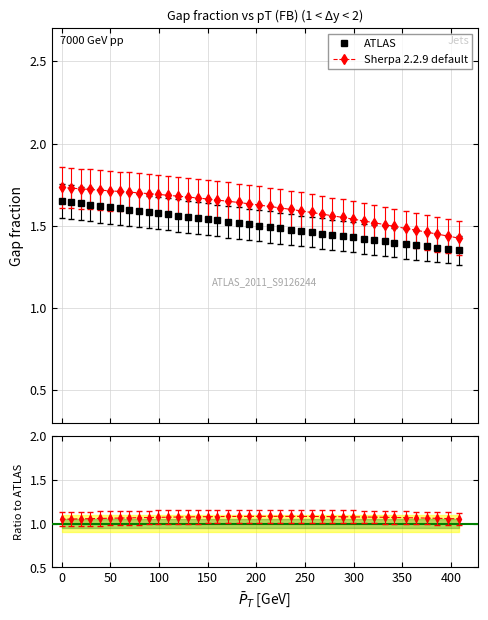

True or false: ATLAS and Sherpa 2.2.9 default intersect in this chart.

False